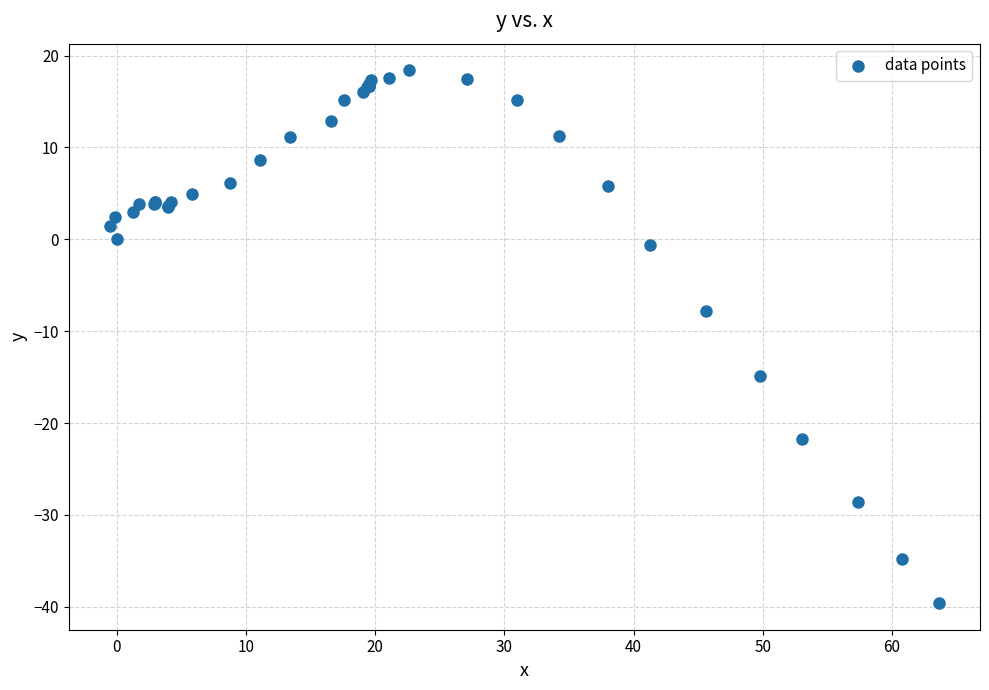

What Y value in the scatter plot is closest to -10?

-7.8